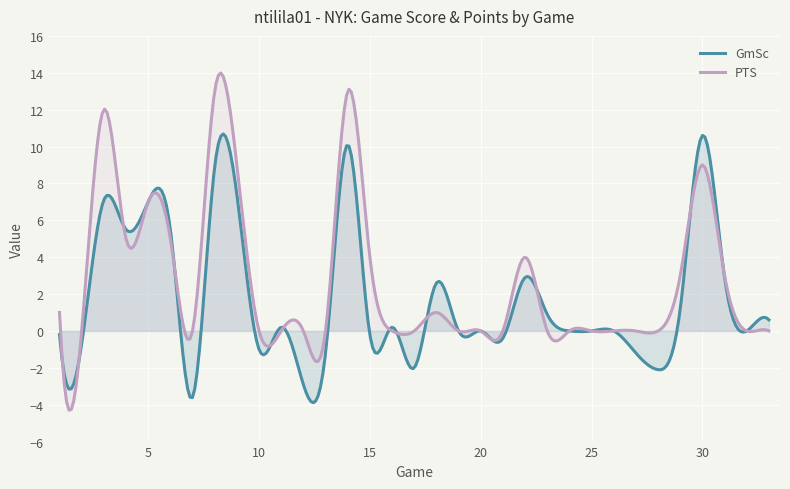

At which category does GmSc reach its first local peak?

3